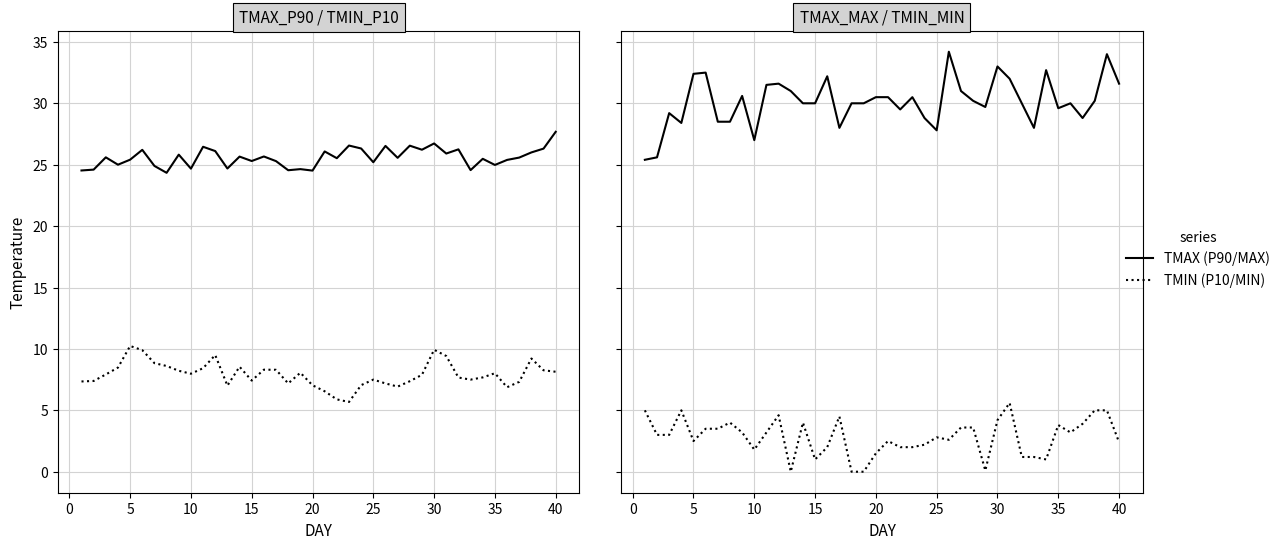

True or false: TMAX_P90 has more than 1 interior local peaks.

True